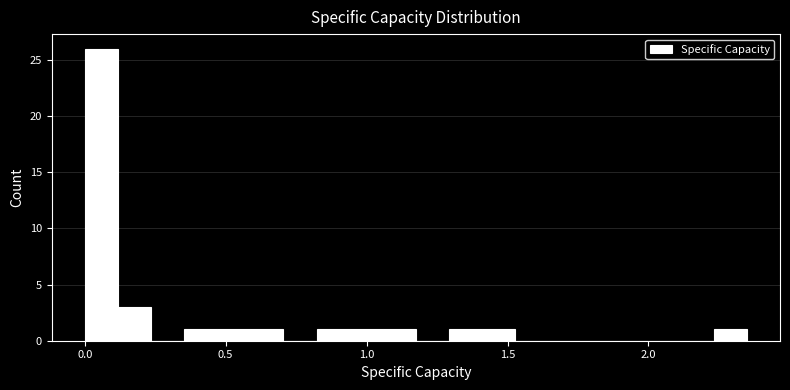

Read against the x-axis, roughly where is the centre of the tallest bar?

0.05